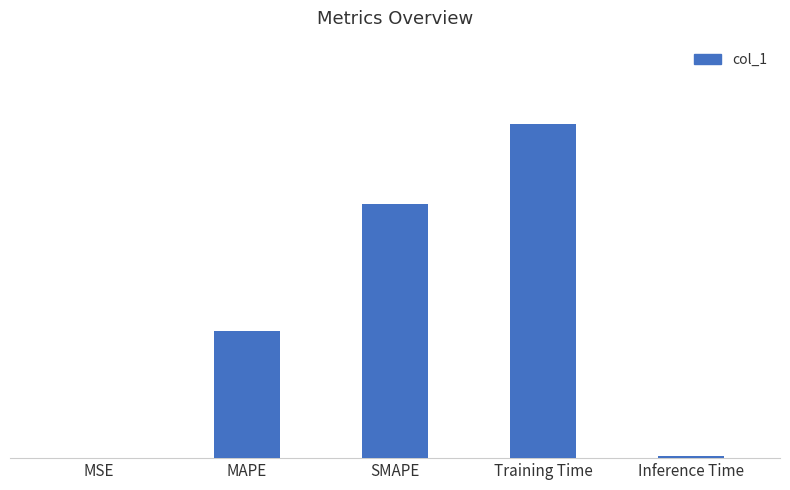

Rank the categories by value from lowest to highest.

MSE, Inference Time, MAPE, SMAPE, Training Time